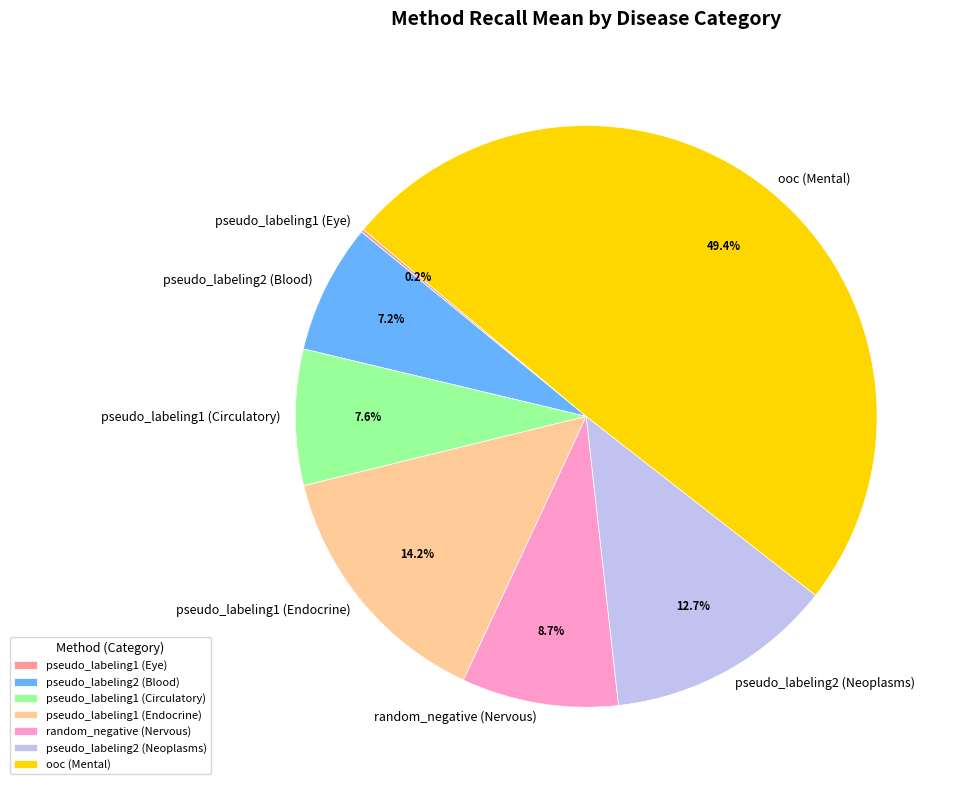

Which category has the biggest portion of the pie?

ooc (Mental)